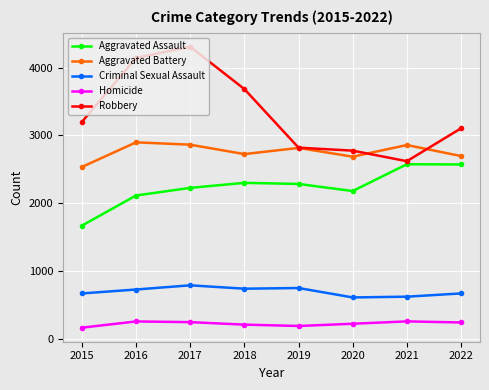

What is the highest value of the Aggravated Assault series?

2575